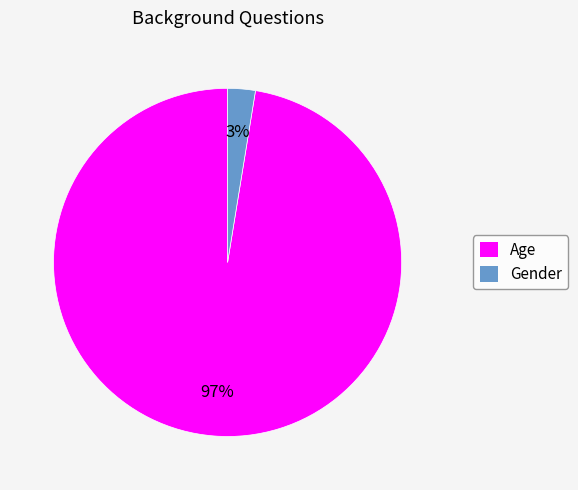

Which category has the smallest portion of the pie?

Gender